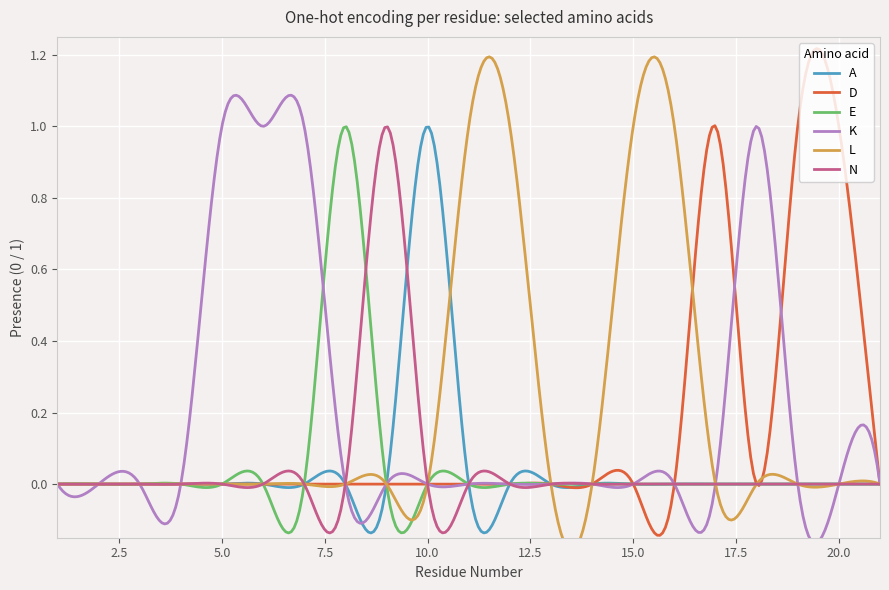

After their last crossing, which series has the higher values: D or K?

D